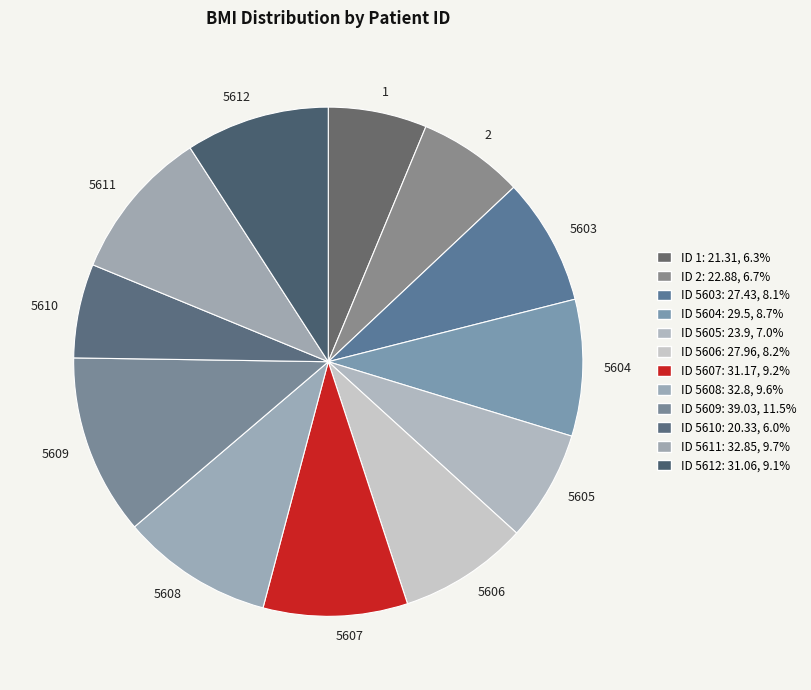

Do 5607 and 1 together represent more than half of the pie?

No